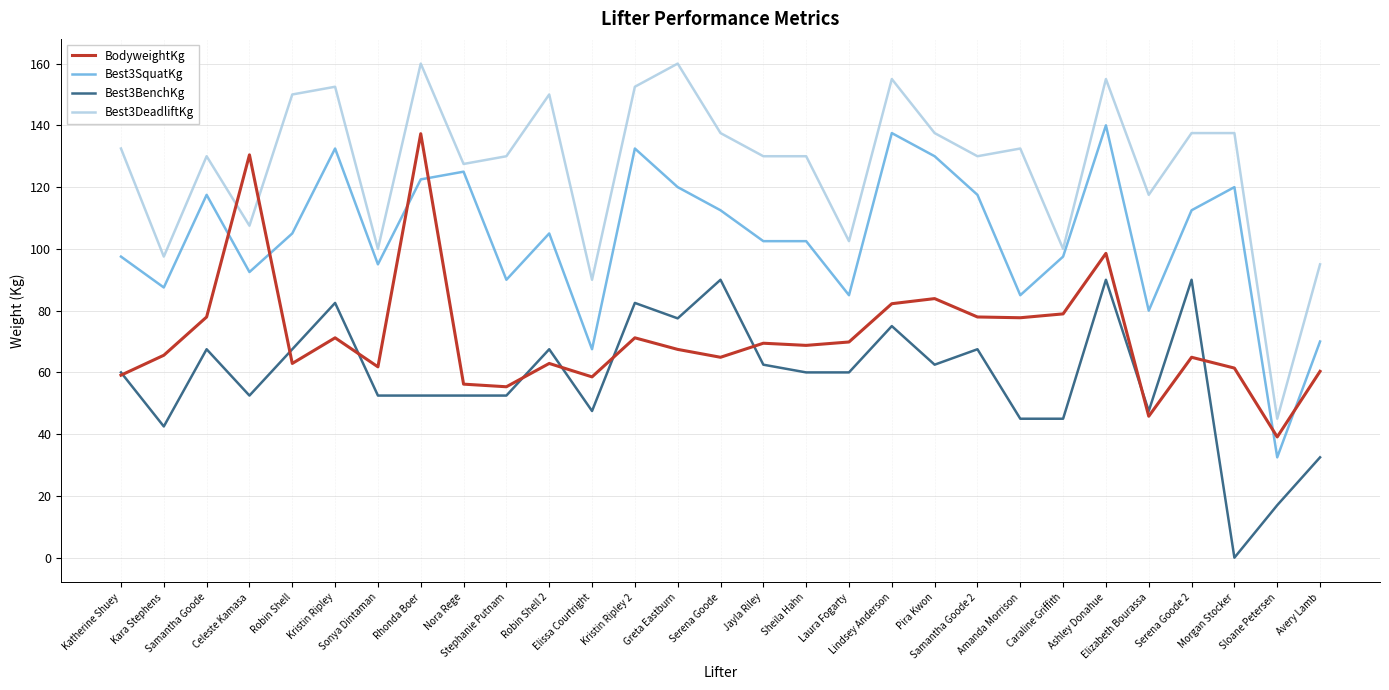

At which category is the sum across all series the highest?

Ashley Donahue